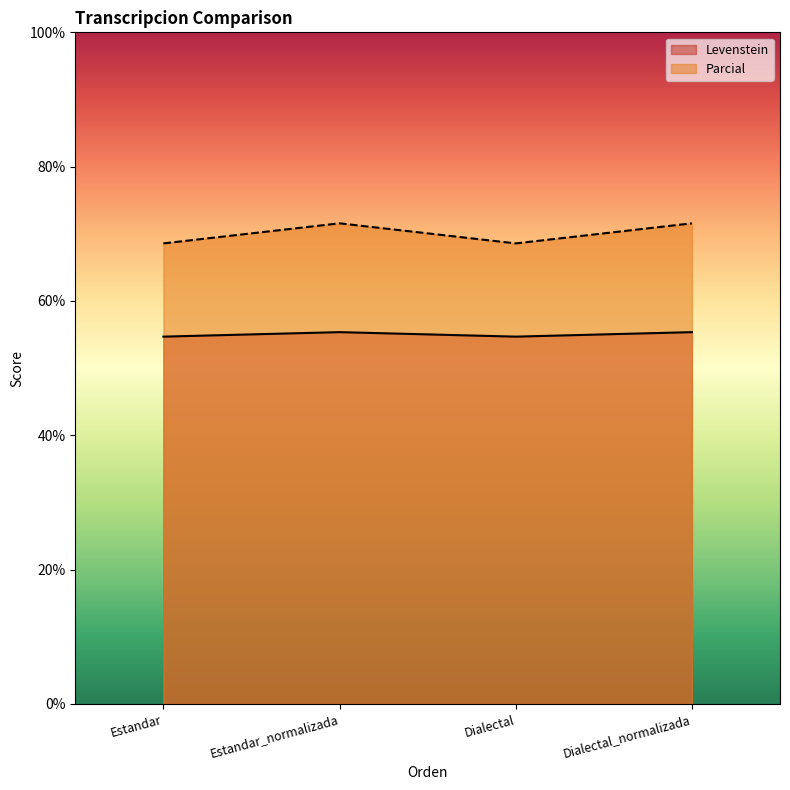

How many lines are shown in the chart?

2